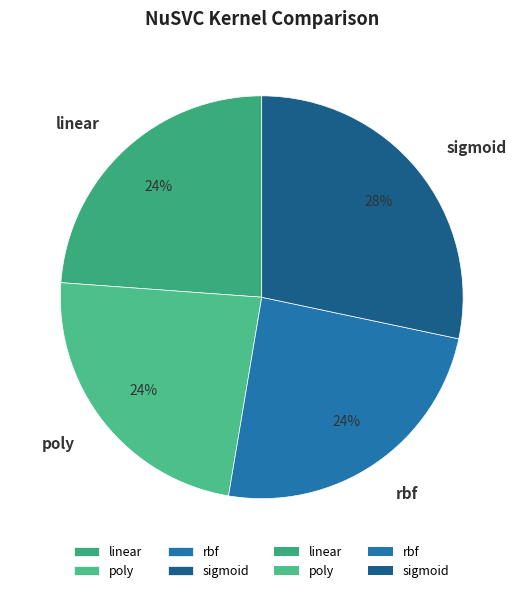

Do rbf and poly together represent more than half of the pie?

No